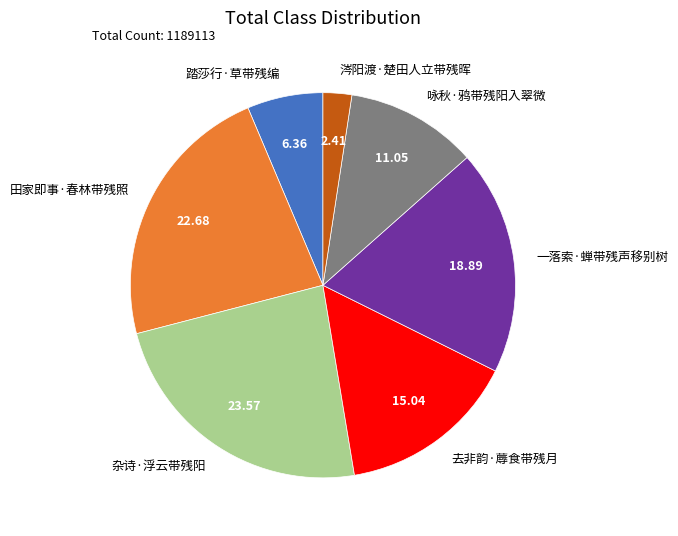

Which has a higher value, 踏莎行·草带残编 or 田家即事·春林带残照?

田家即事·春林带残照